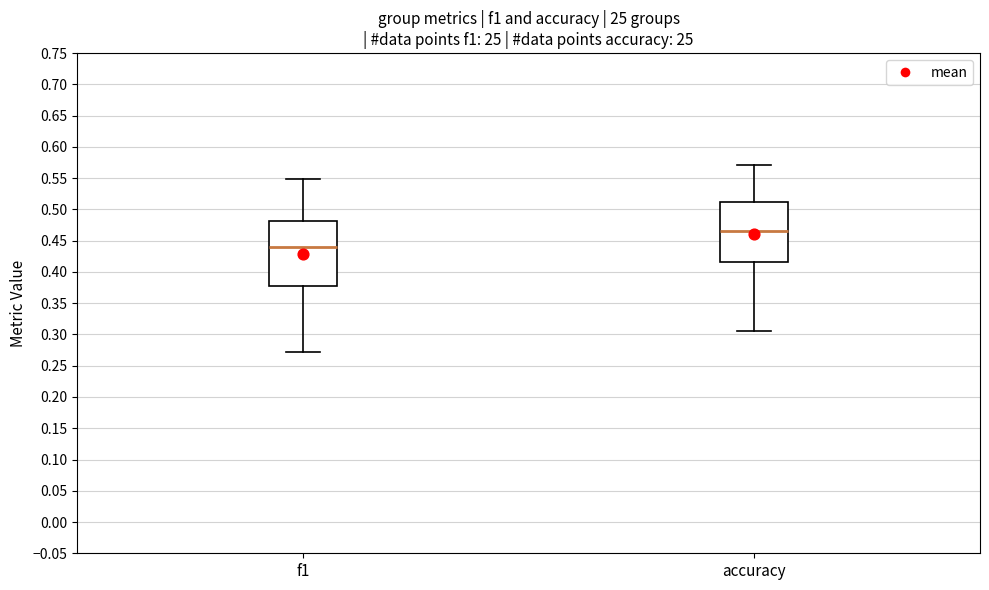

Reading left to right, transcribe this box plot: for each box, give where its median line is, the range the box spans, and where its two whiskers end, as read against the y-axis. The values are not printed on the chart, so give them approximately, as read against the axis.

f1: median 0.440, box 0.380 to 0.480, whiskers 0.275 to 0.550
accuracy: median 0.465, box 0.415 to 0.510, whiskers 0.305 to 0.570